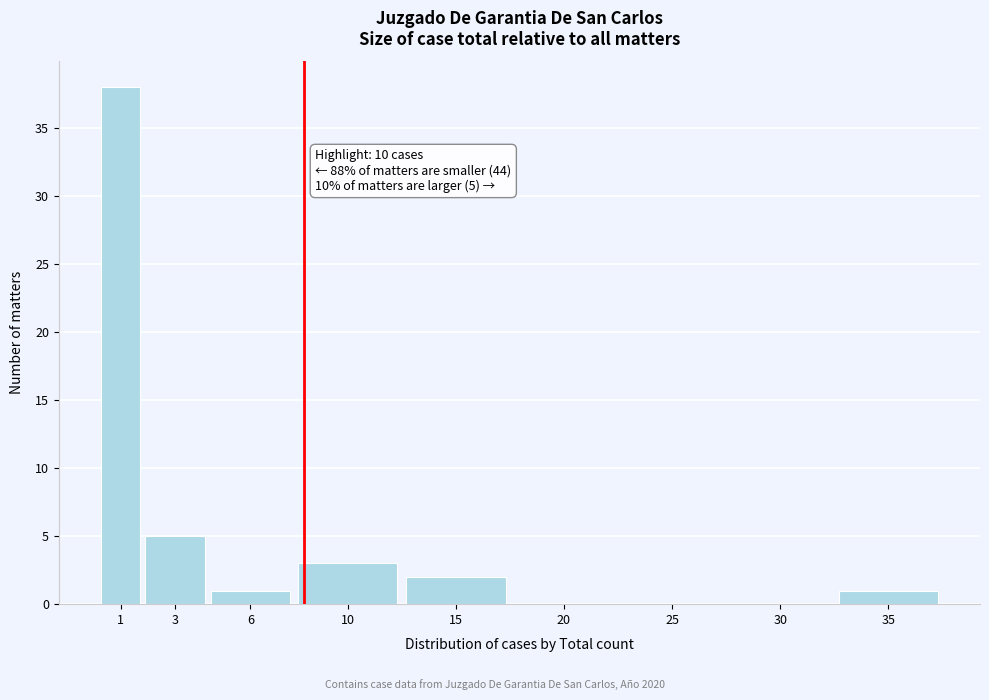

Reading left to right, what are all the values shown in this chart?

1=38	3=5	6=1	10=3	15=2	20=0	25=0	30=0	35=1